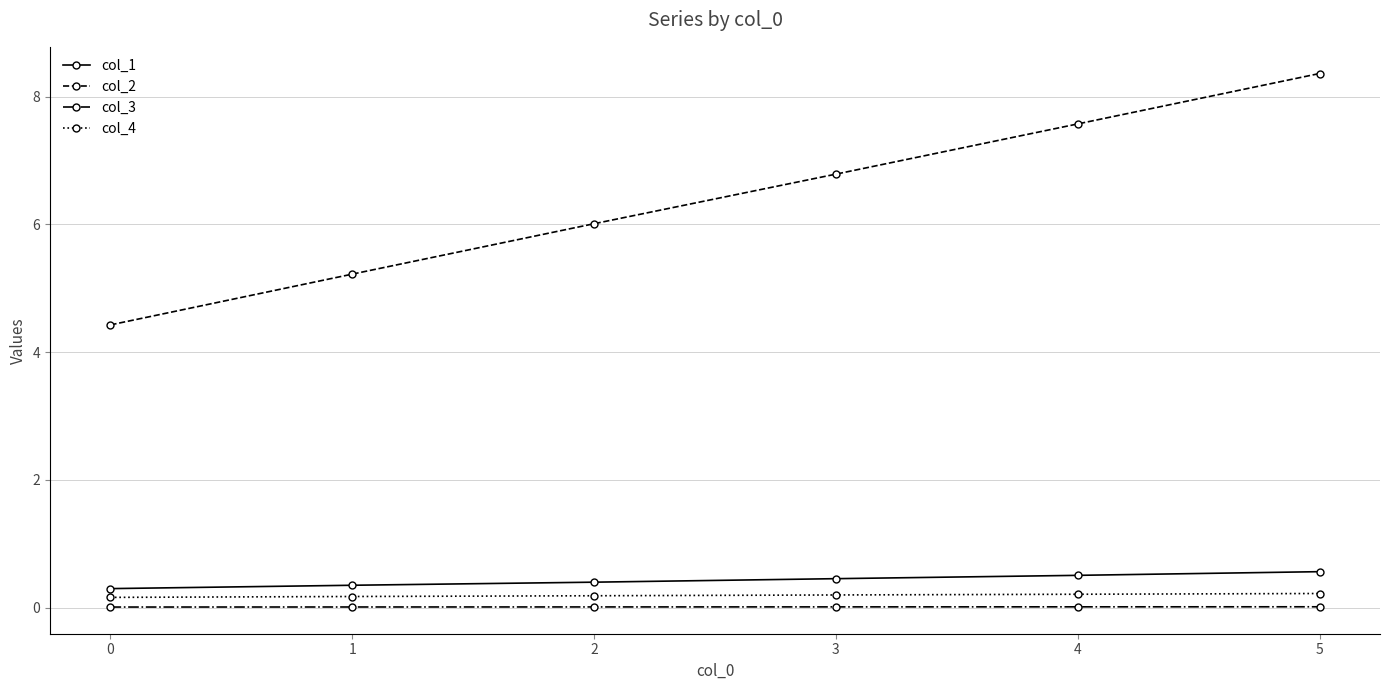

What is the average value of the col_1 series?

0.4